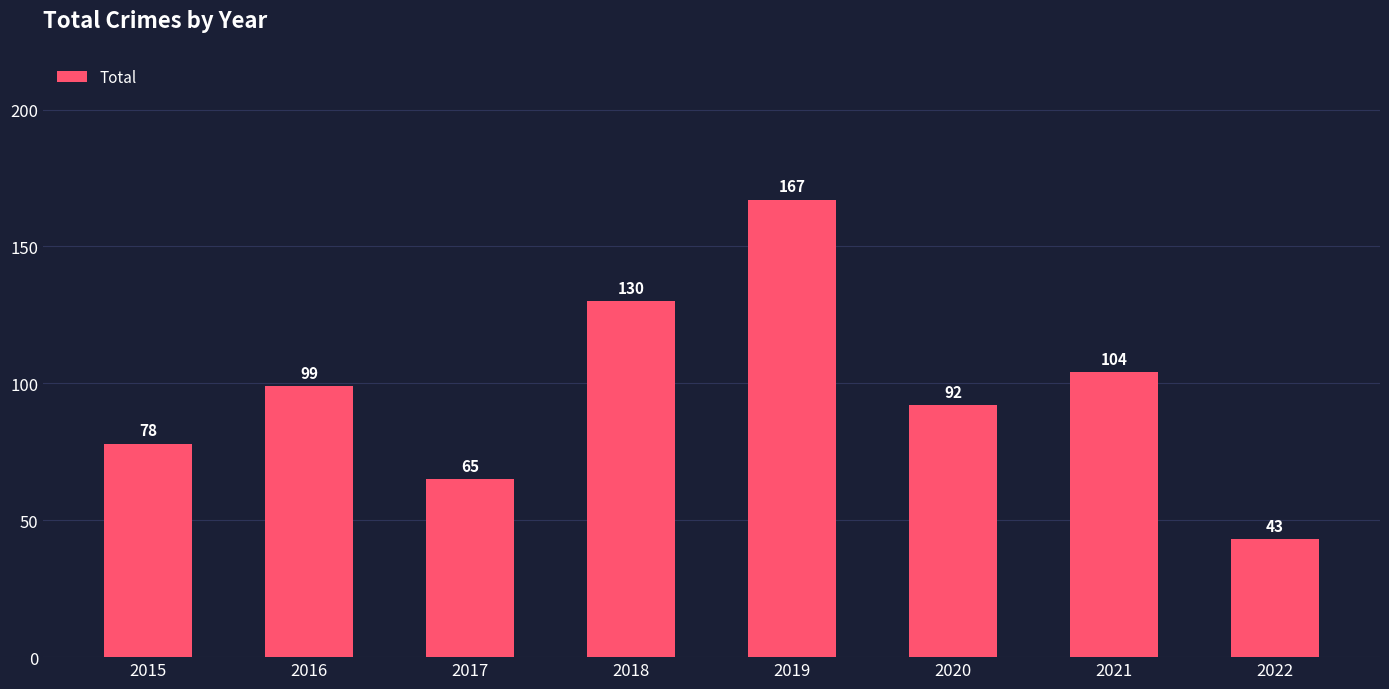

How many bars are there in total?

8